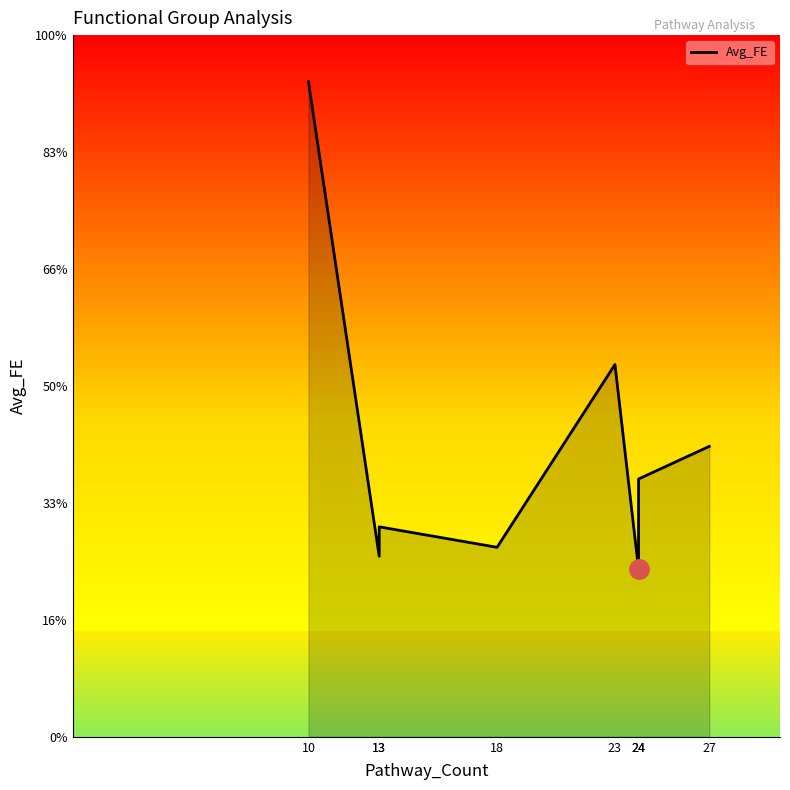

True or false: the data shows 3.3 at 13.

False